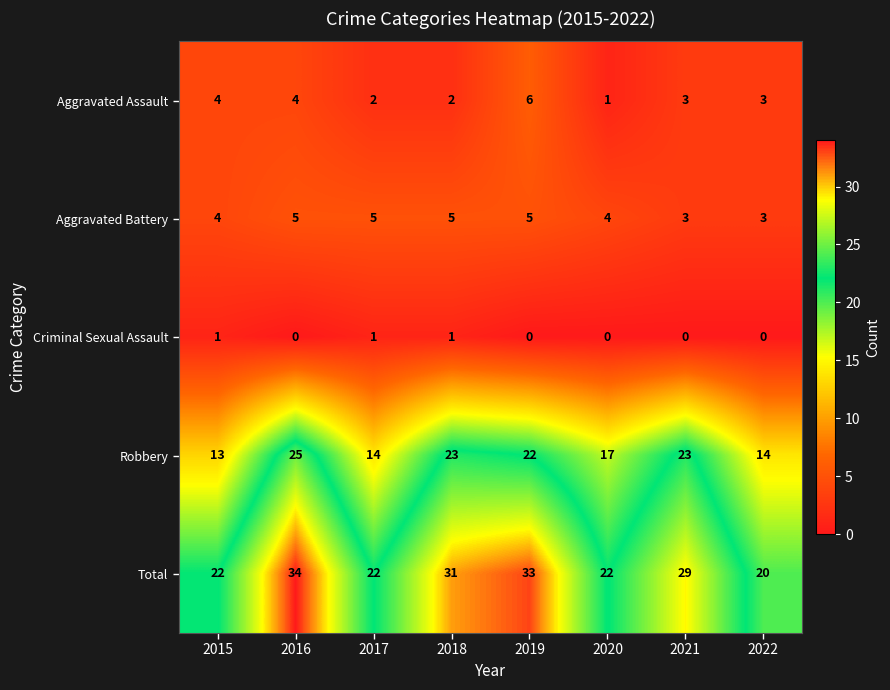

Which category has the highest value across all series?

2016